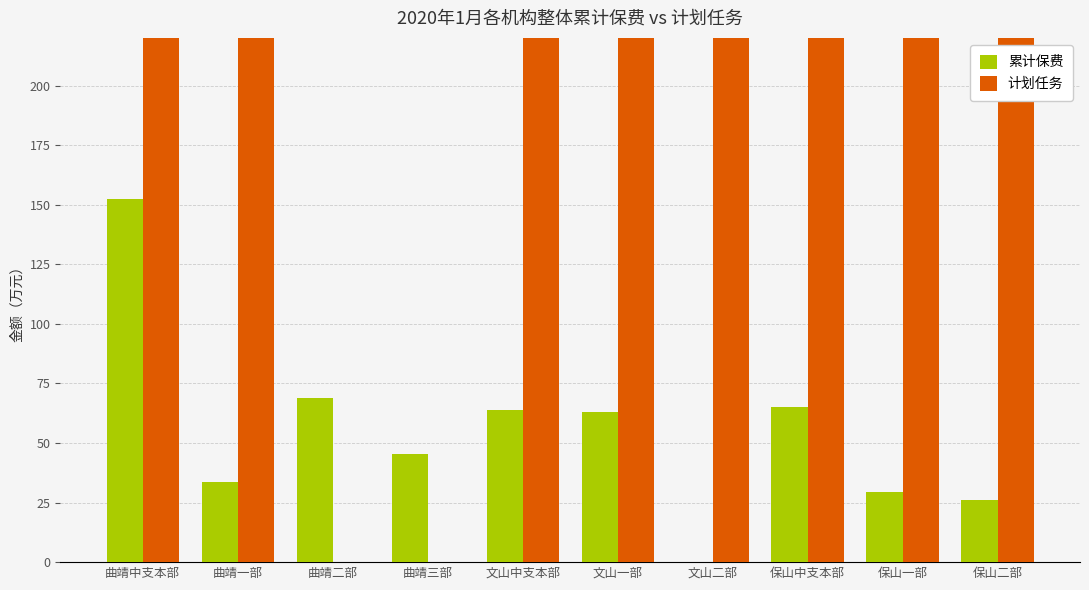

Reading left to right, what are all the values shown in this chart?

累计保费: 152.4	33.8	68.7	45.2	64.0	63.2	0.0	64.9	29.4	26.3
计划任务: 1290.0	520.0	0.0	0.0	690.0	225.0	465.0	700.0	550.0	550.0